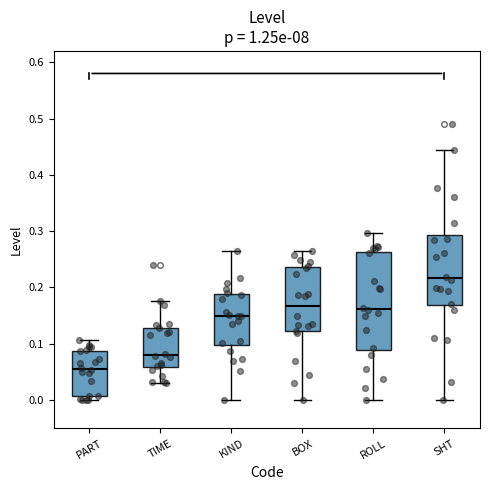

Comparing the boxes themselves (not the whiskers), which one is the tallest?

ROLL